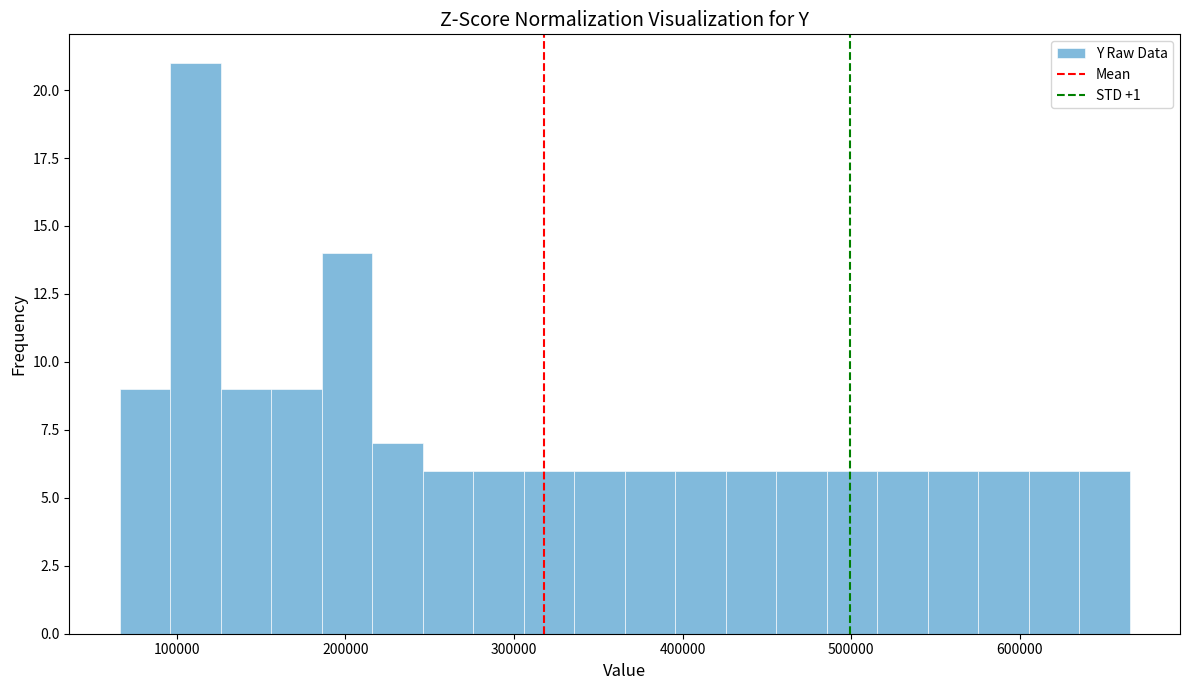

Around what value on the x-axis is the tallest bar? Give the approximate position of its centre, as read against the axis.

110000